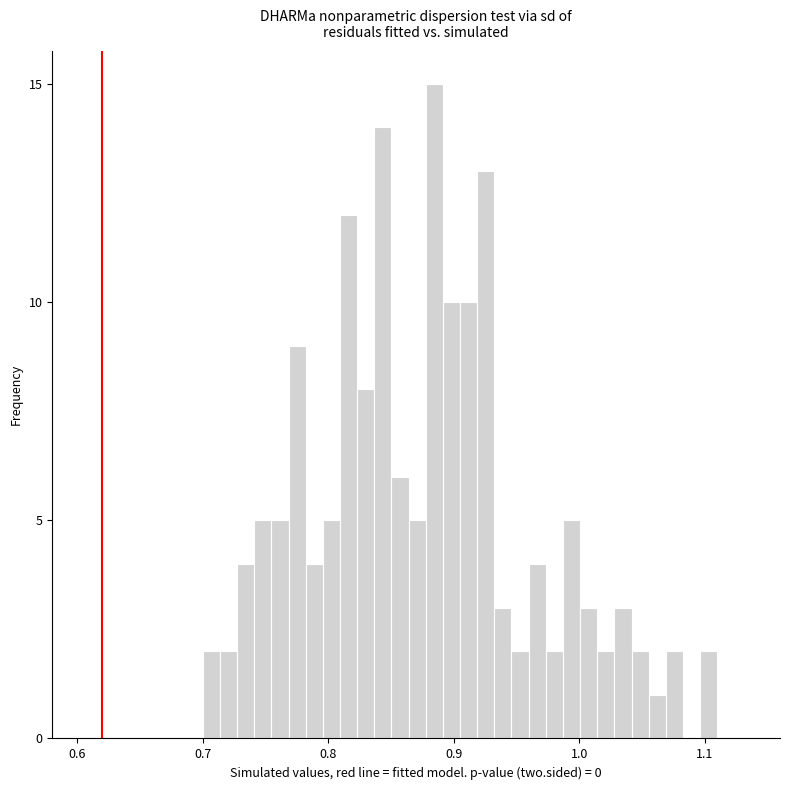

Read against the x-axis, roughly where is the centre of the tallest bar?

0.88